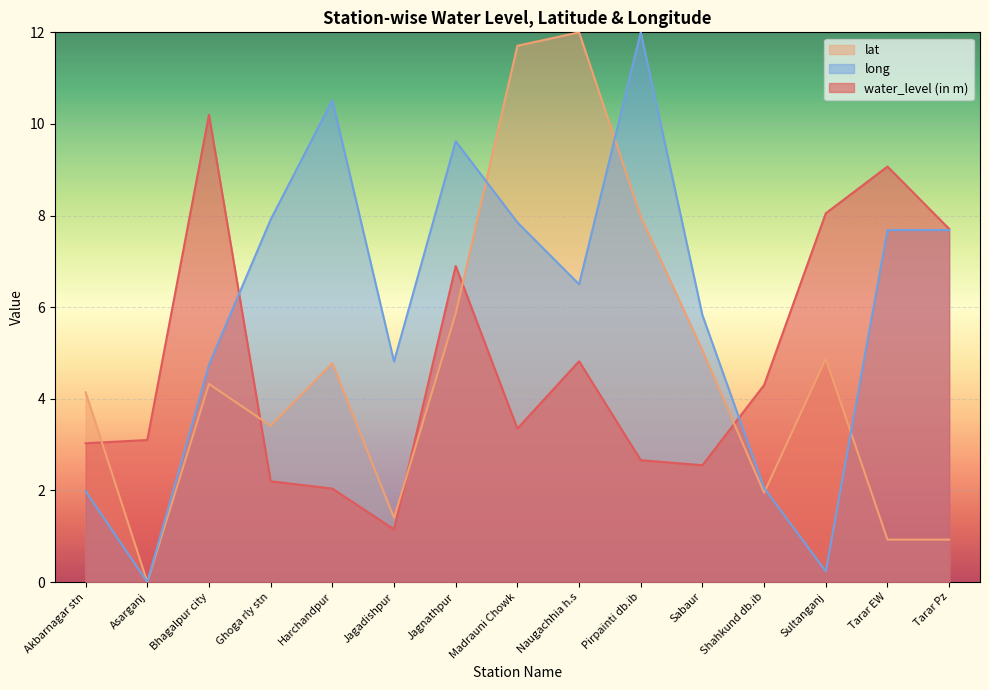

The long series shows 7.5 at Jagadishpur. True or false?

False